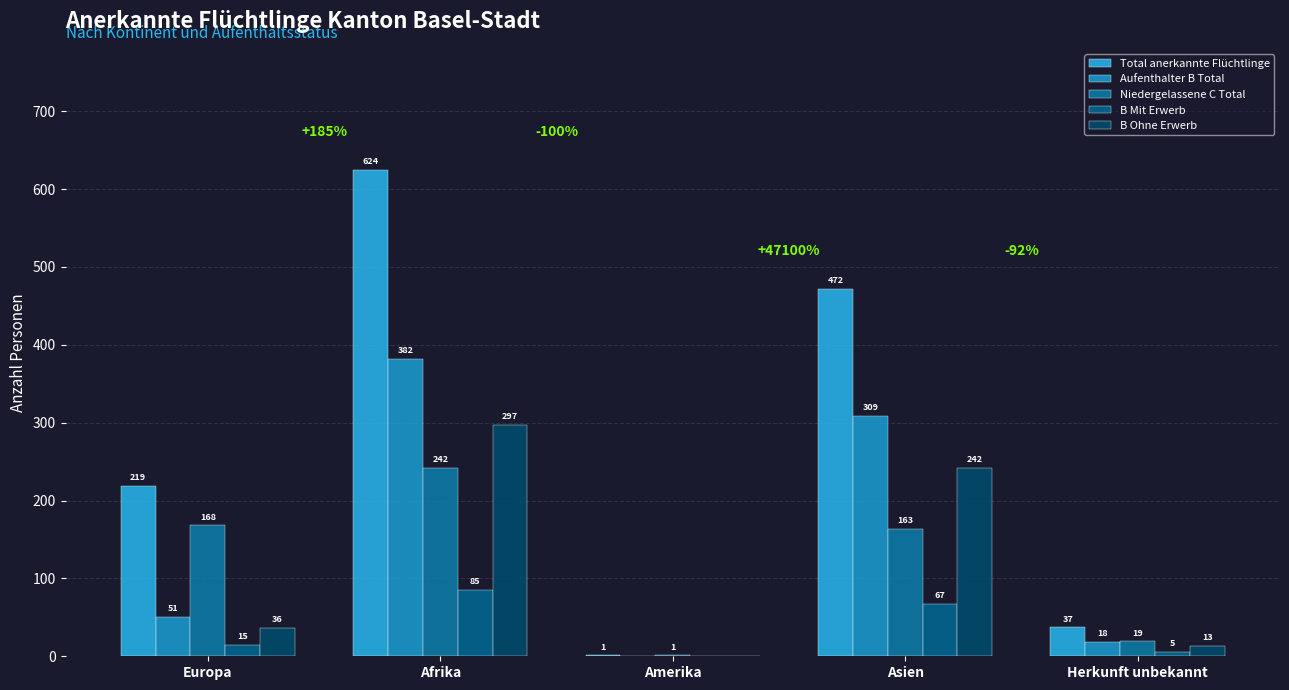

What is the spread (max minus min) of values at Europa?

204